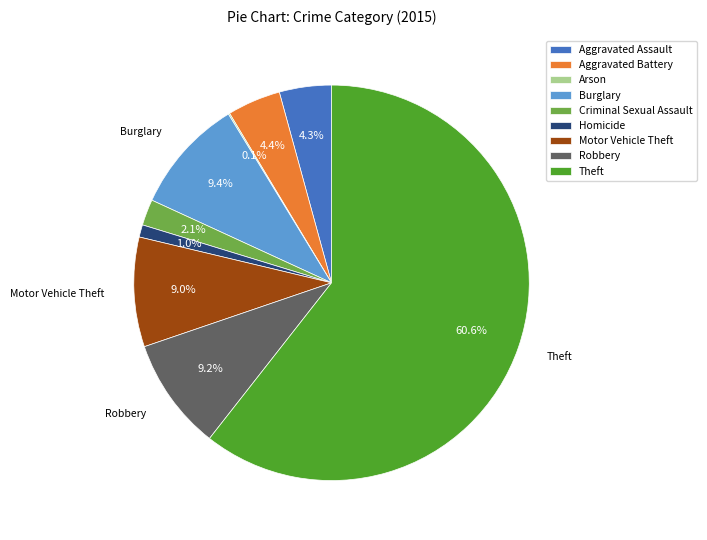

Which category has the biggest portion of the pie?

Theft